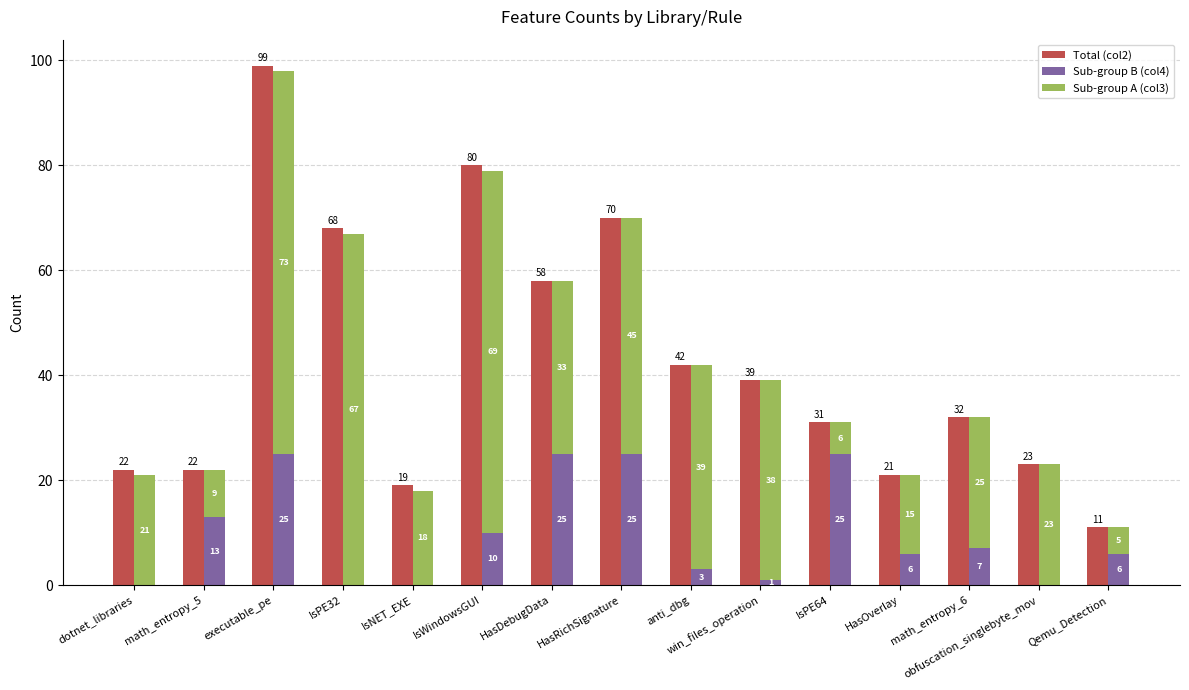

Between IsPE32 and IsNET_EXE, which is larger?

IsPE32